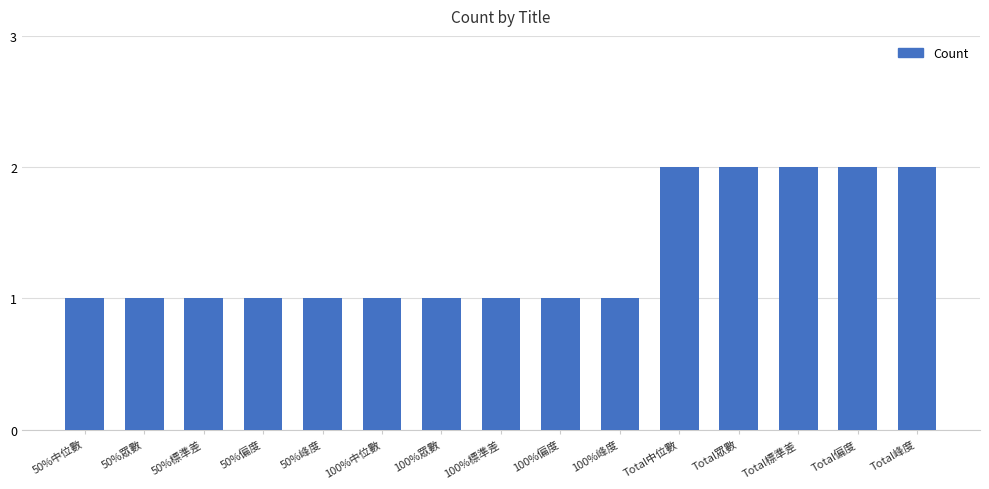

Reading left to right, transcribe all the data shown in this chart.

50%中位數=1	50%眾數=1	50%標準差=1	50%偏度=1	50%峰度=1	100%中位數=1	100%眾數=1	100%標準差=1	100%偏度=1	100%峰度=1	Total中位數=2	Total眾數=2	Total標準差=2	Total偏度=2	Total峰度=2